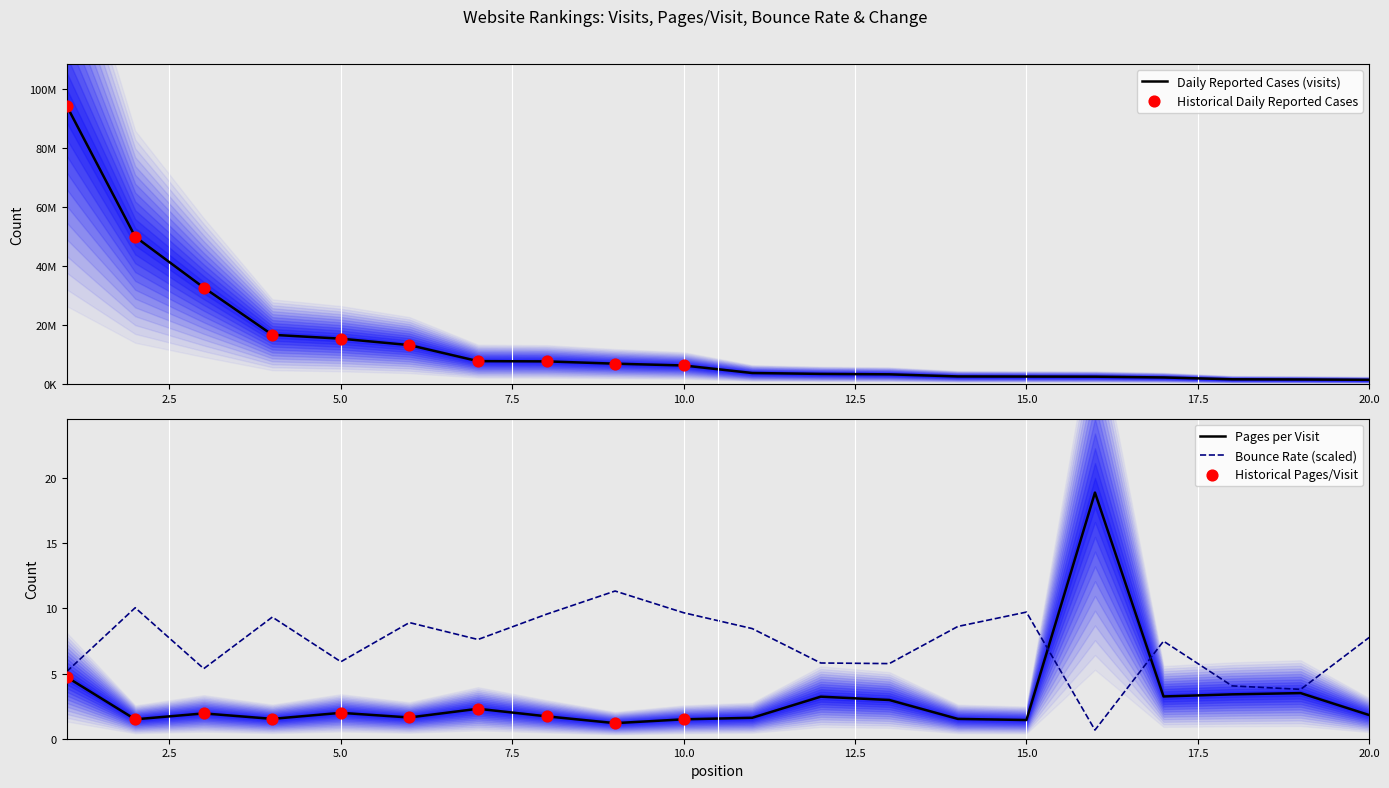

Which series has the largest total across all categories?

visits